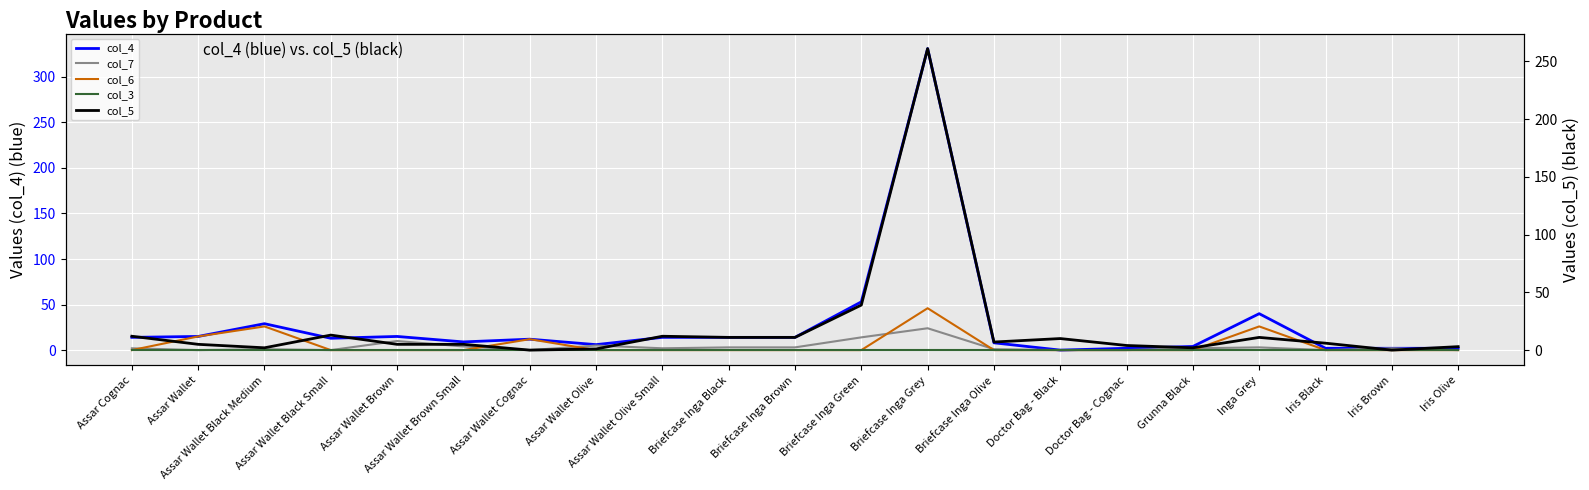

What is the label of the 15th point from the left?

Doctor Bag - Black